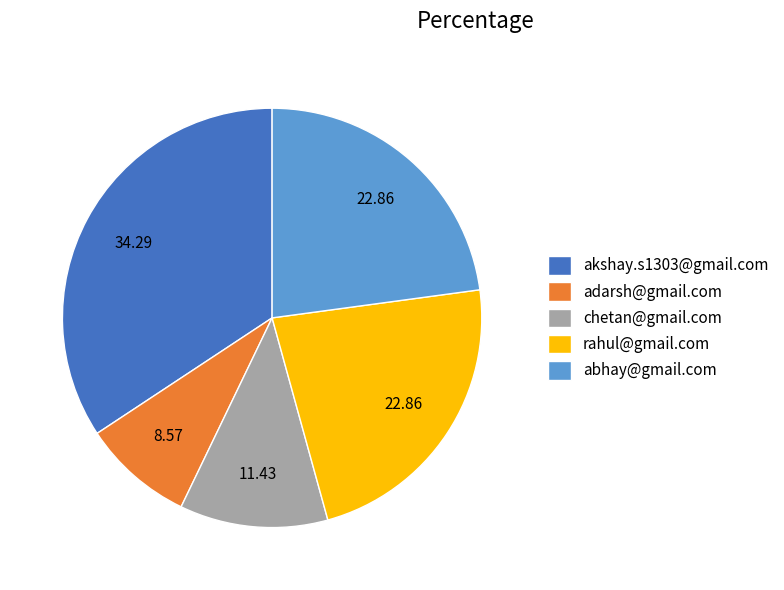

Approximately how many times larger is the value at akshay.s1303@gmail.com compared to adarsh@gmail.com?

4.0